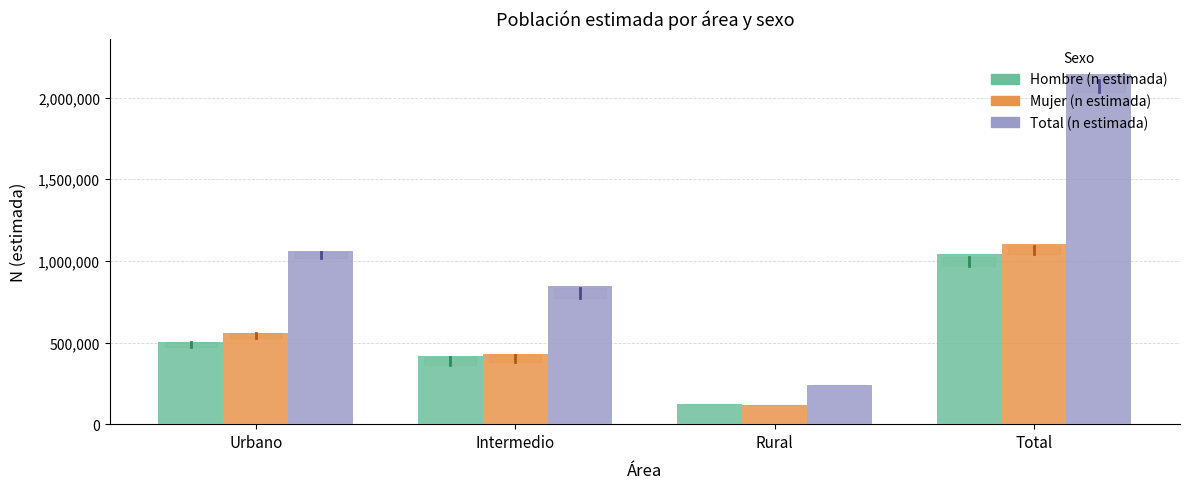

The value of Total (n estimada) at Total is 2145437. True or false?

True